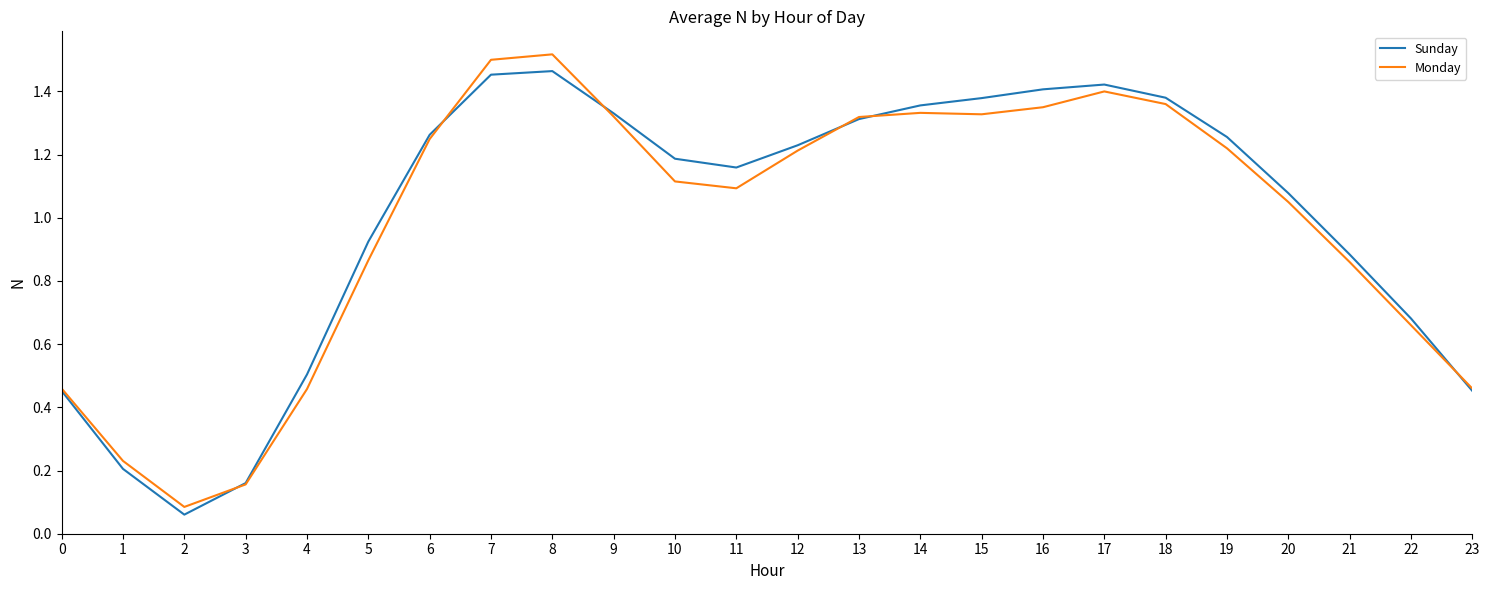

Where does the Sunday series first go above 1?

6